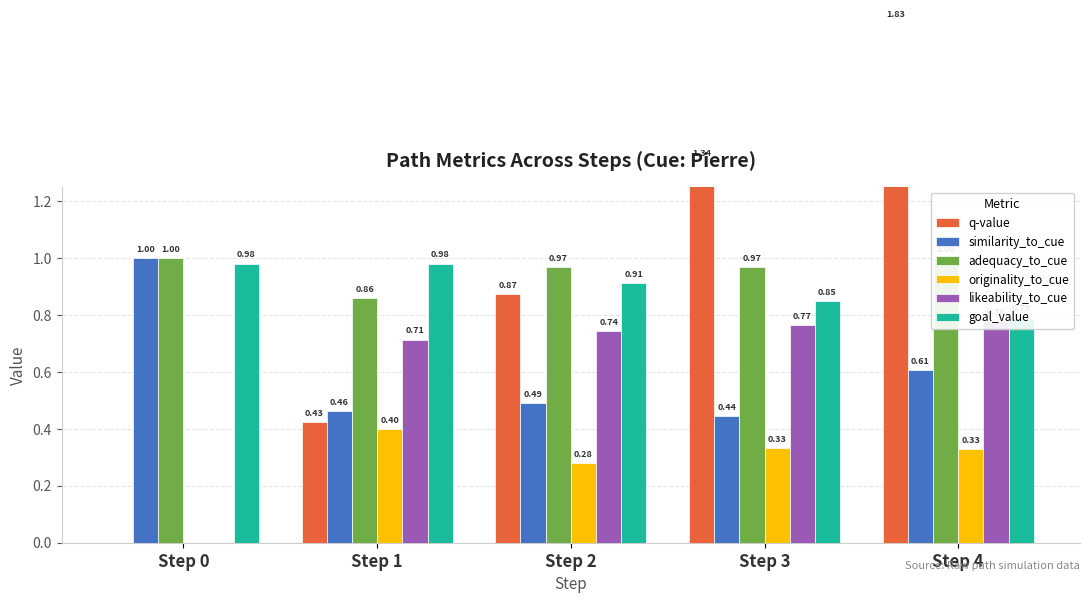

Where is q-value nearest to the value 0?

Step 0